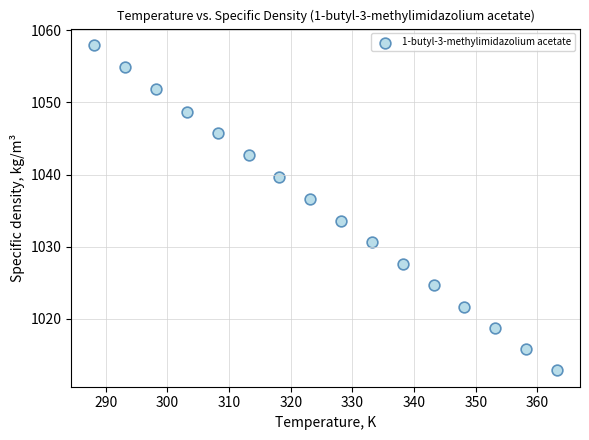

What is the range of Y values (max minus min)?

45.2